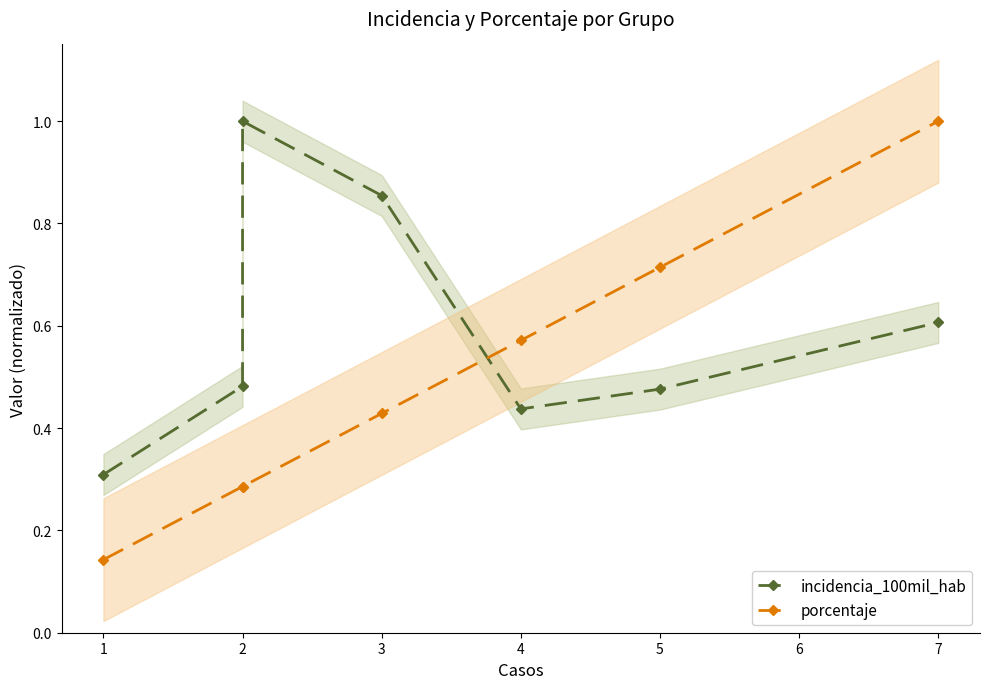

Where do porcentaje and incidencia_100mil_hab first cross each other?

3 and 4